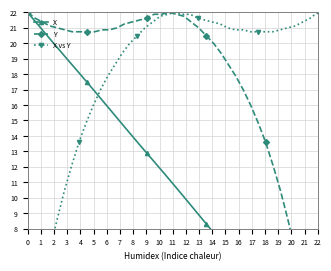

Count the number of data series in this chart.

3